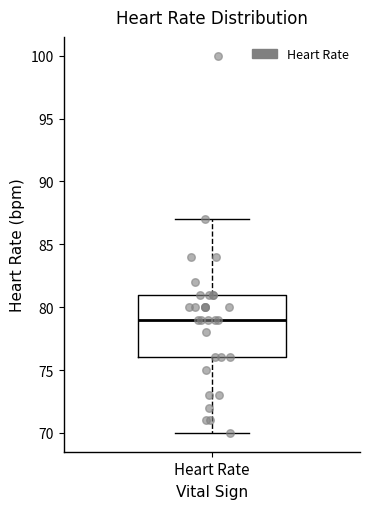

Where does the upper whisker of the box for Heart Rate end on the y-axis? The values are not printed on the chart, so give them approximately, as read against the axis.

87